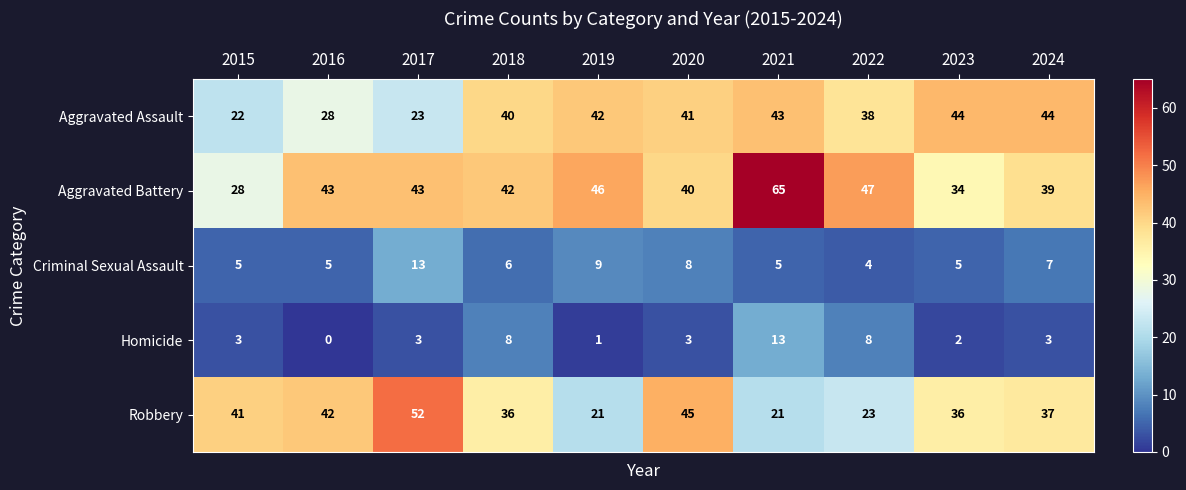

What is the average value of the Aggravated Battery series?

43